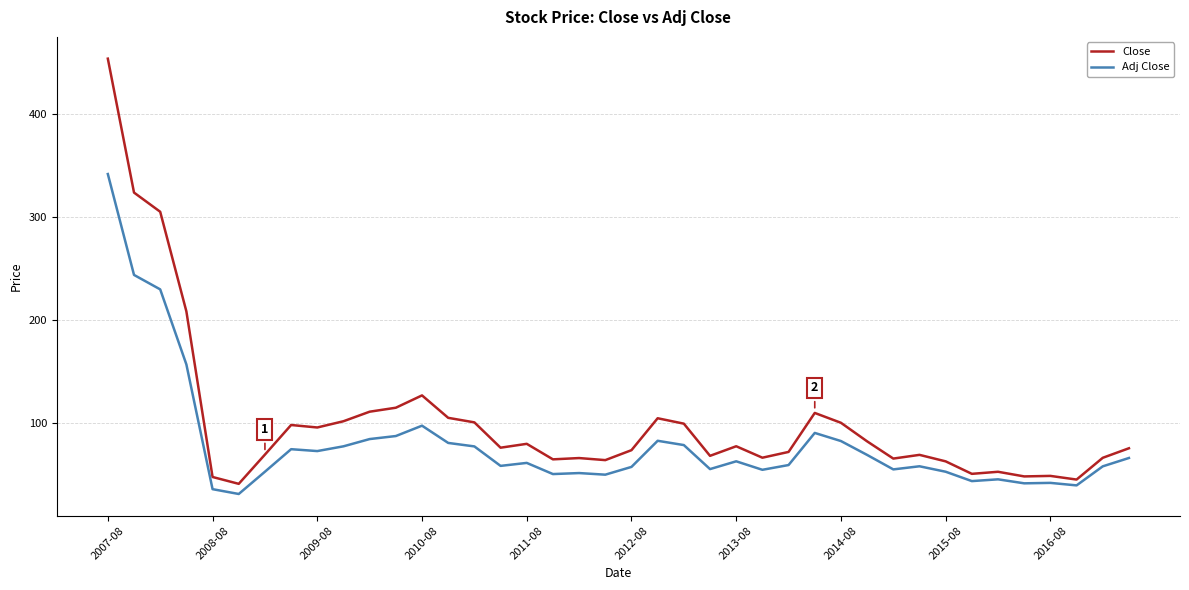

Which series has the largest total across all categories?

Close